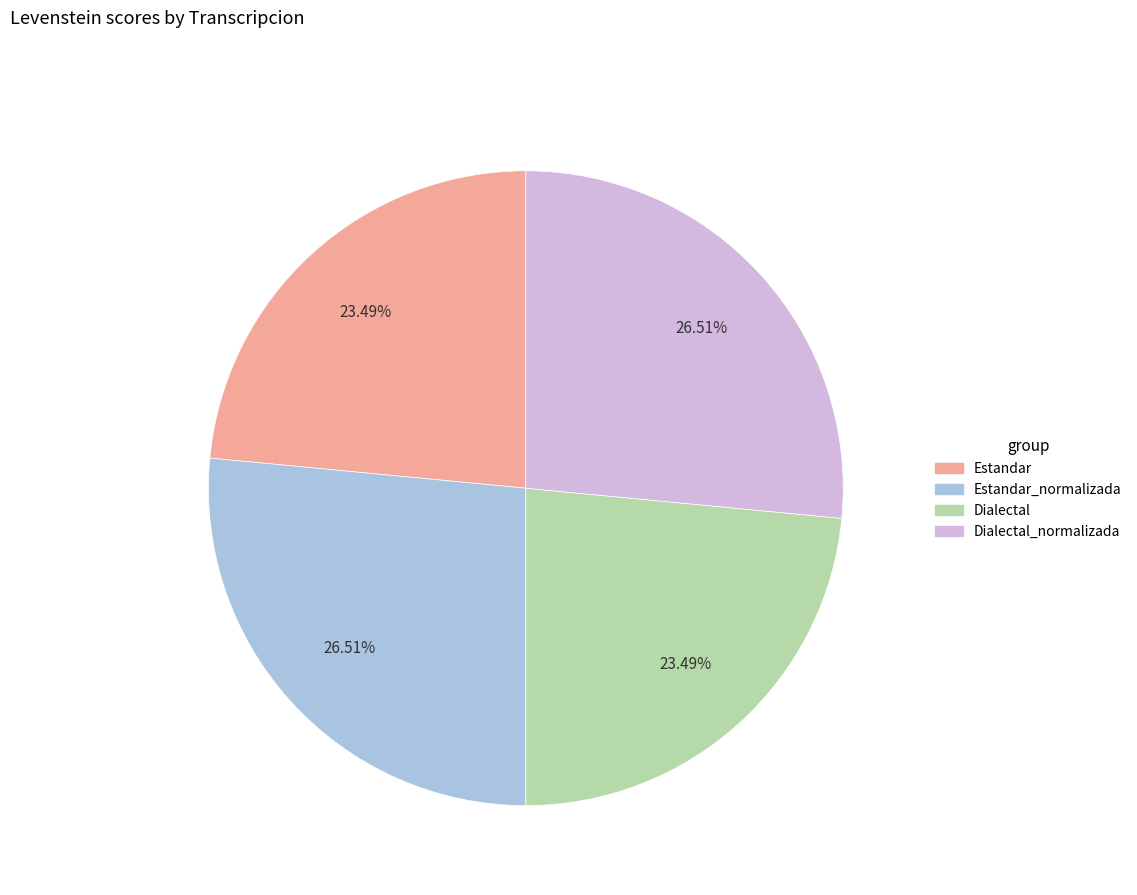

To the nearest percent, what portion does Estandar represent?

23%